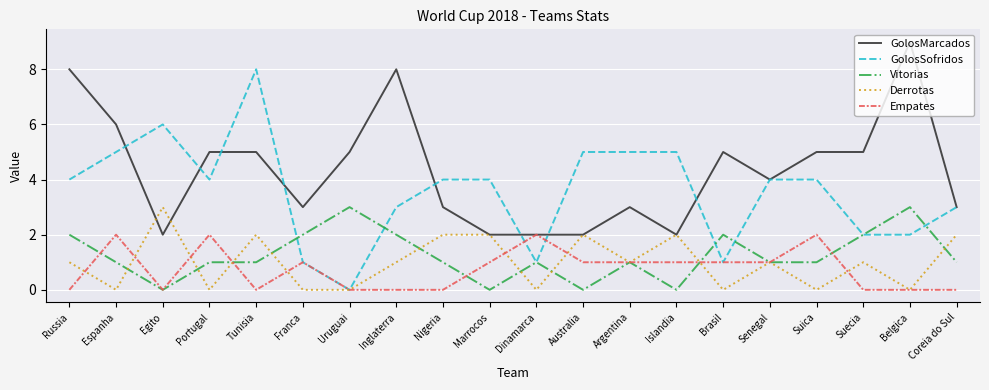

What is the highest value of the Derrotas series?

3